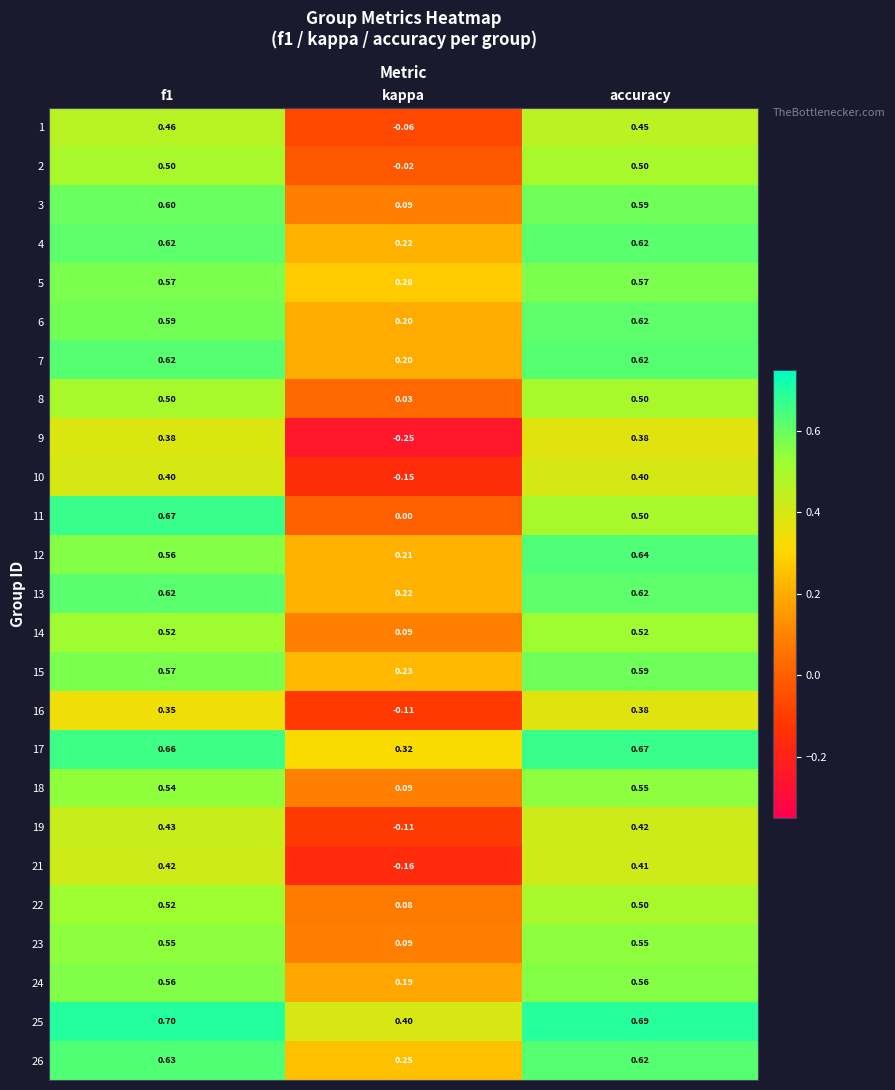

Which category has the highest value in the 17 series?

accuracy